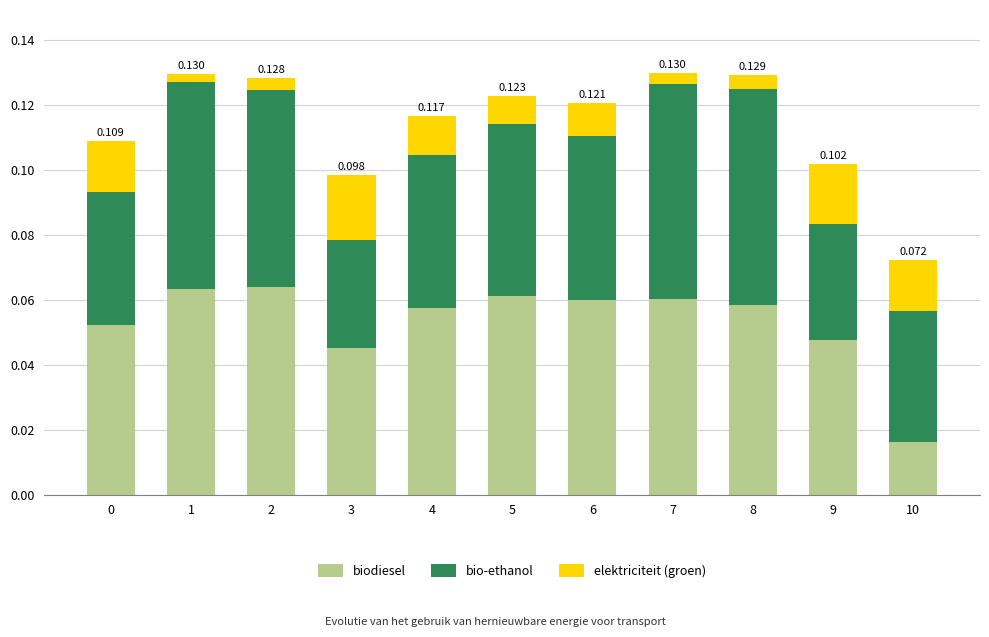

Is it true that bio-ethanol equals 0.1 at 2?

True